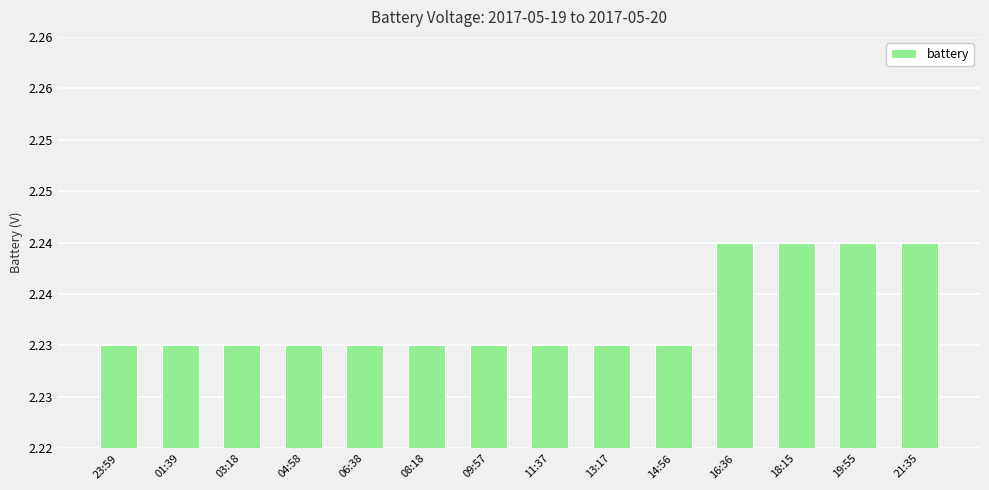

Is it true that the value at 11:37 is 2.2?

True